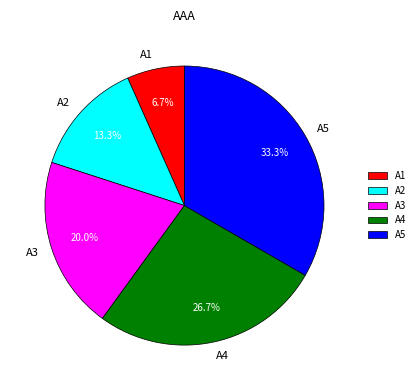

Does any single category account for the majority?

No